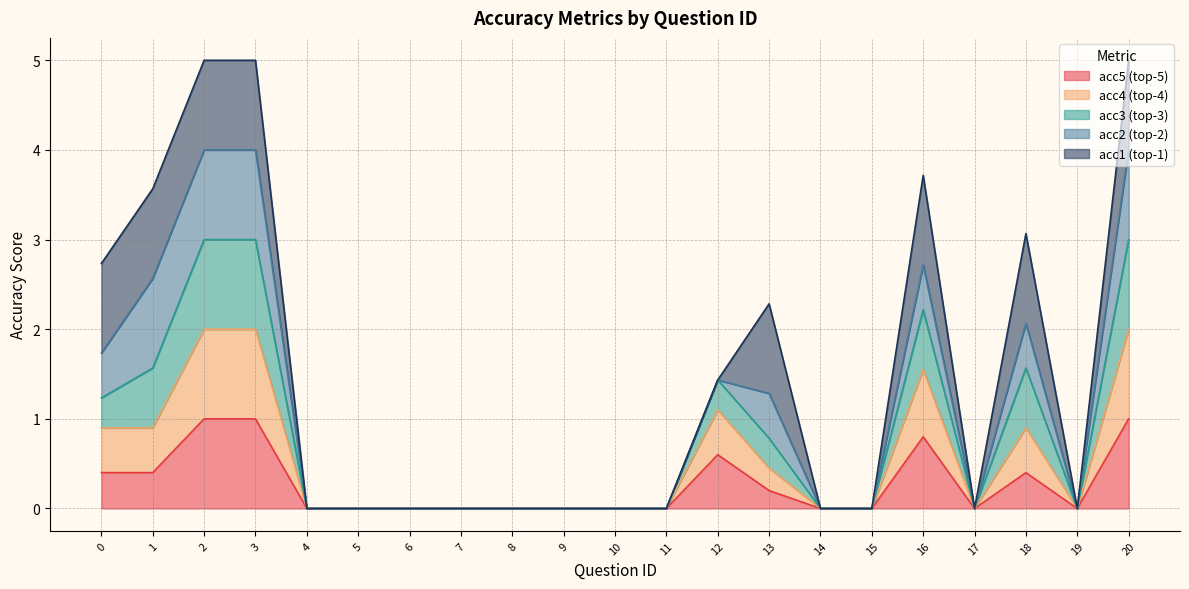

What are all the series names shown in the legend?

acc5 (top-5), acc4 (top-4), acc3 (top-3), acc2 (top-2), acc1 (top-1)